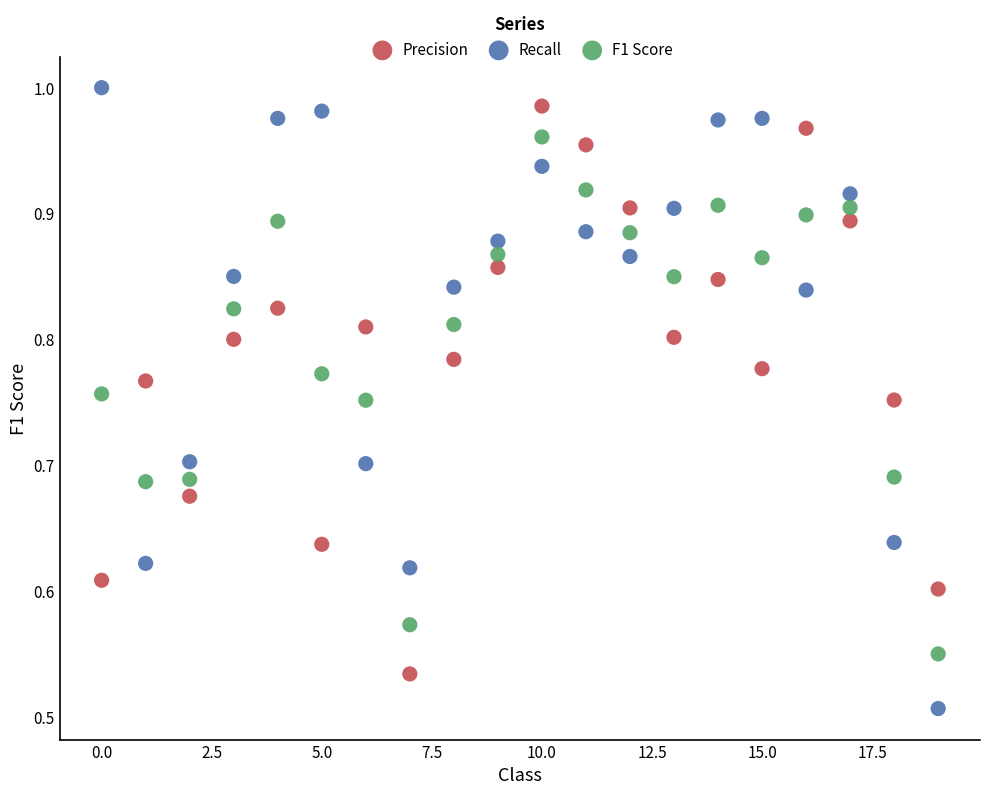

Which series has the largest Y range (max minus min)?

Recall